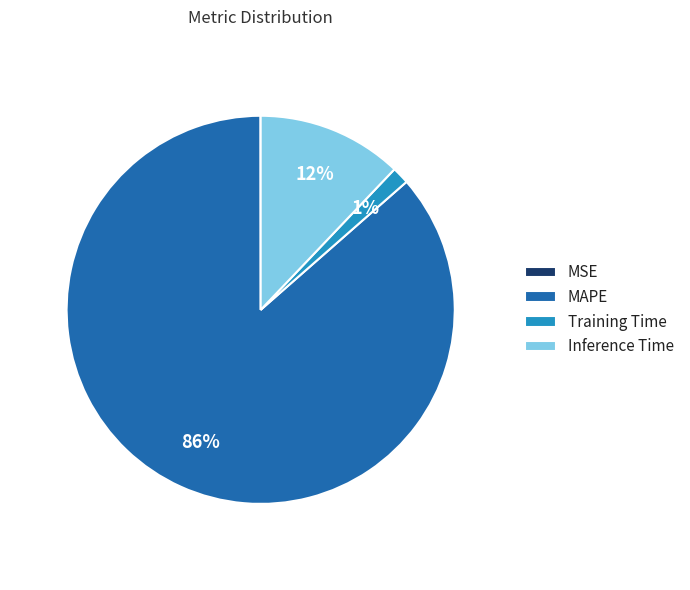

What is the majority slice?

MAPE